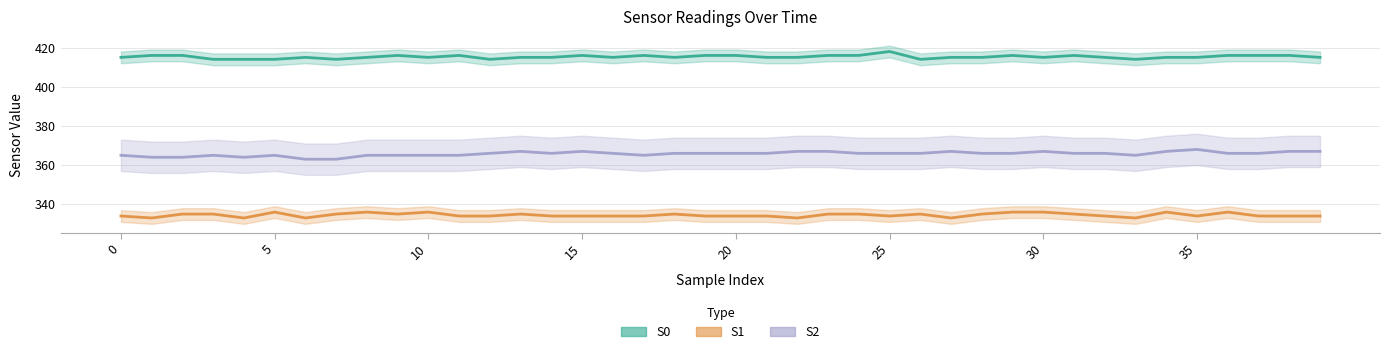

Is this an area chart (filled region under the line)?

No